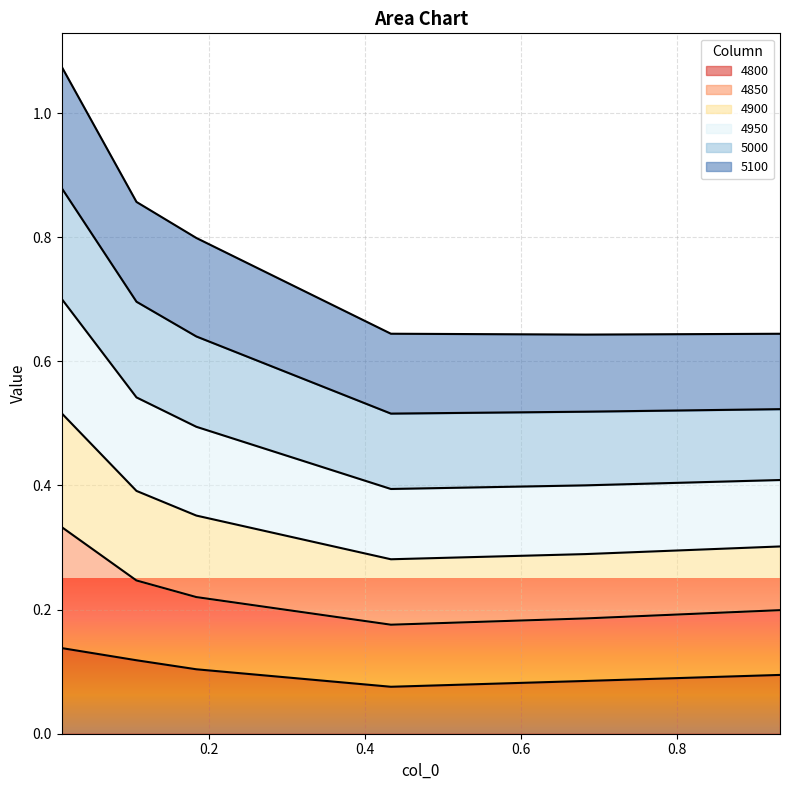

At which label does 4950 reach its peak?

0.01095890410958904